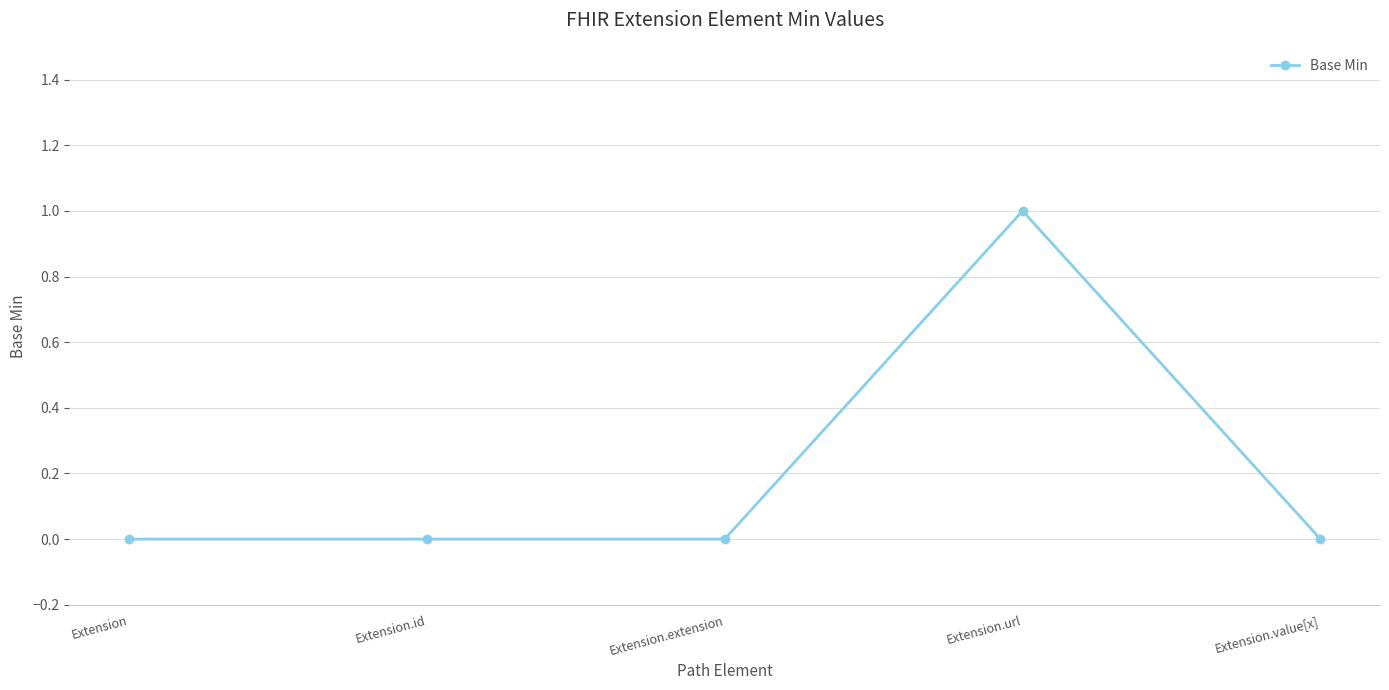

True or false: the data shows 1 at Extension.

False